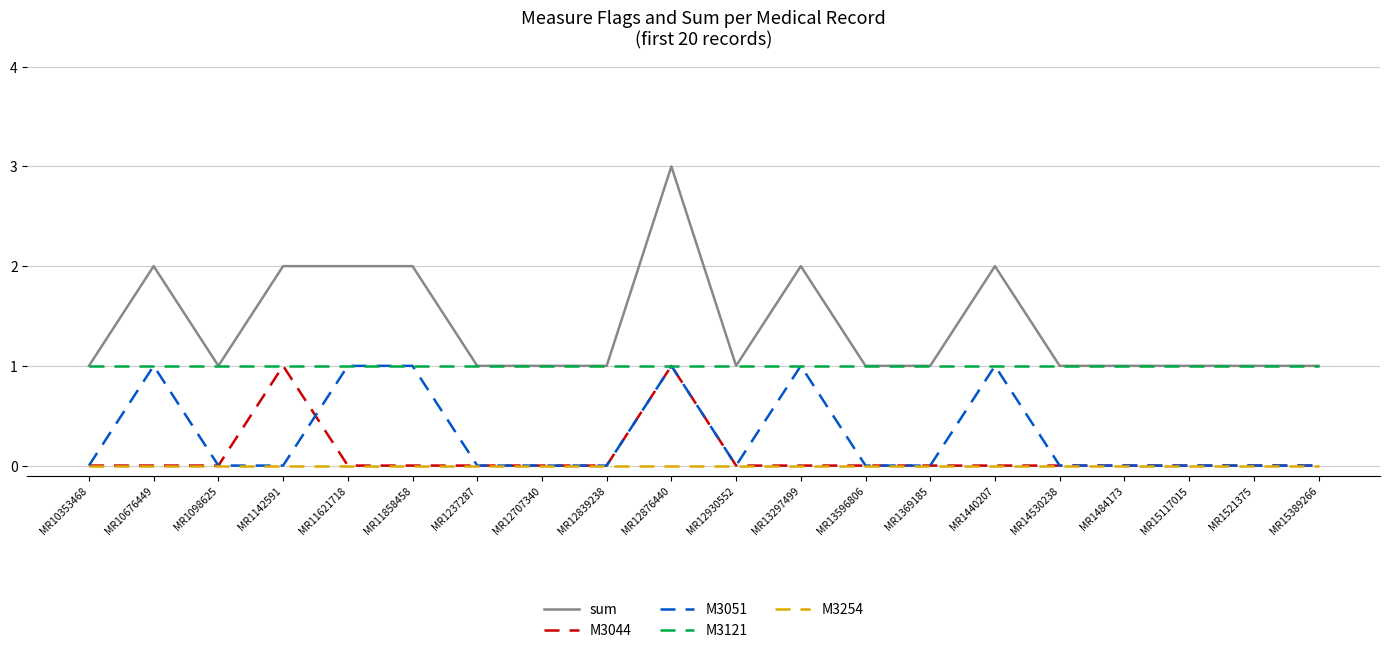

What position from the left is MR15389266?

20